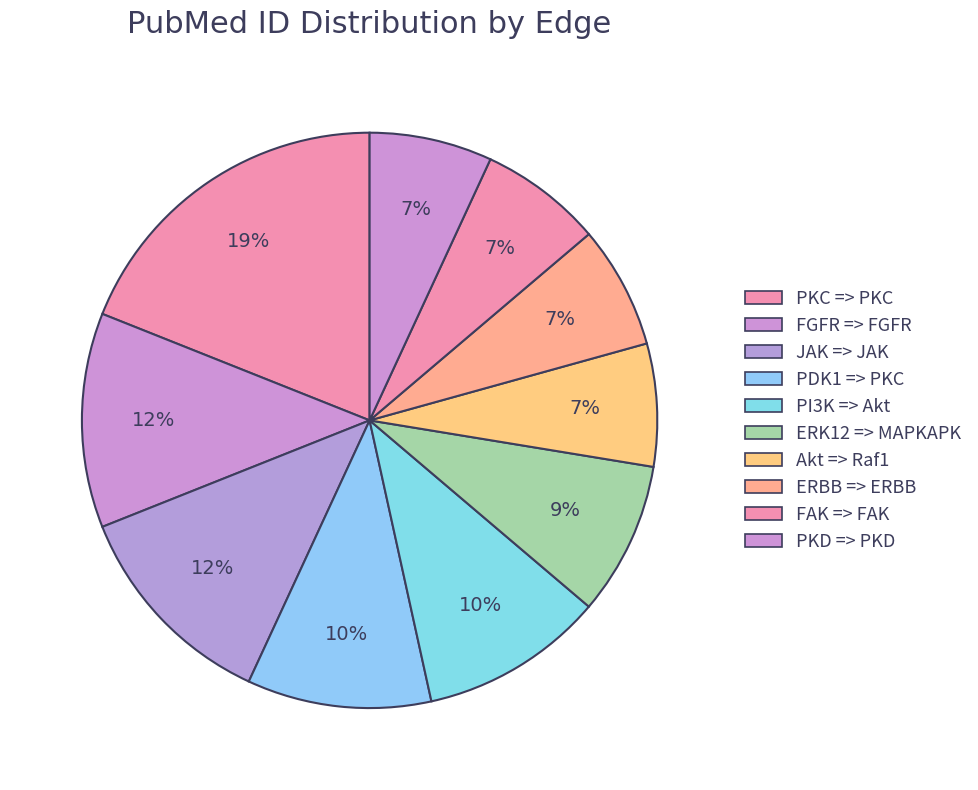

Approximately how many times larger is the value at FAK => FAK compared to PDK1 => PKC?

0.7